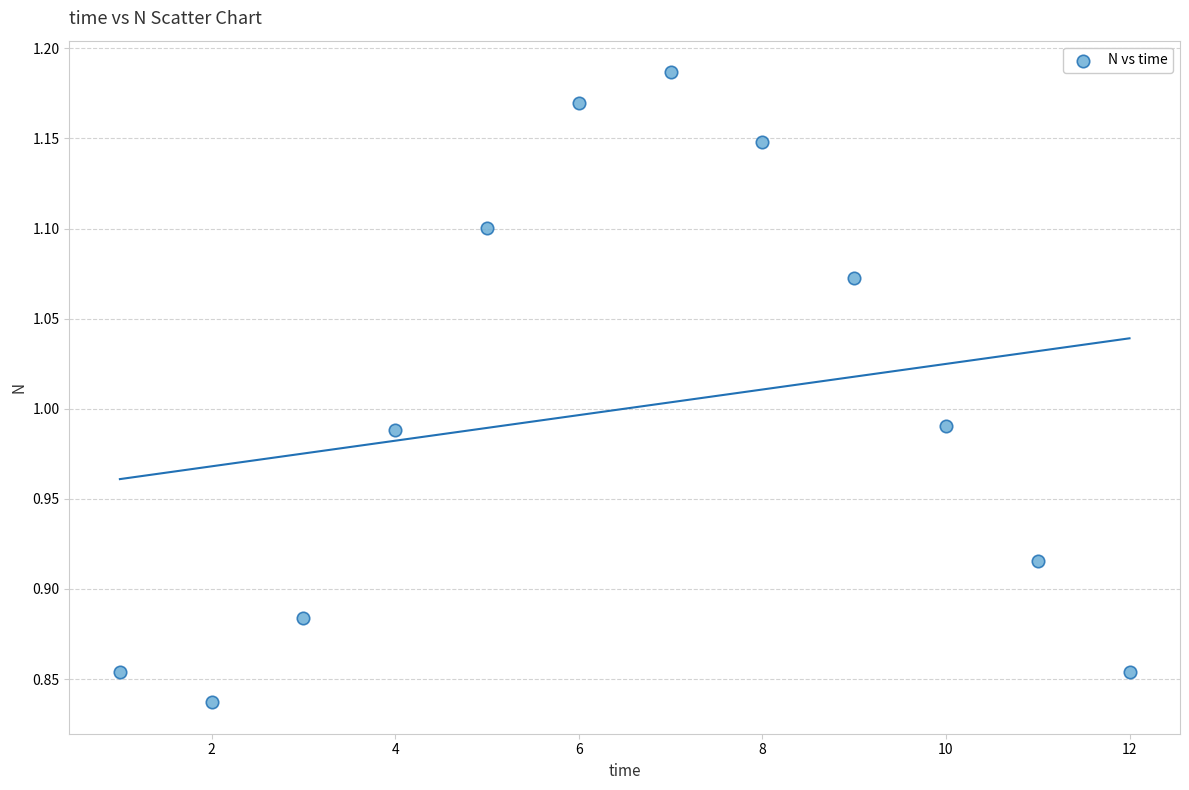

What is the average X value?

6.5